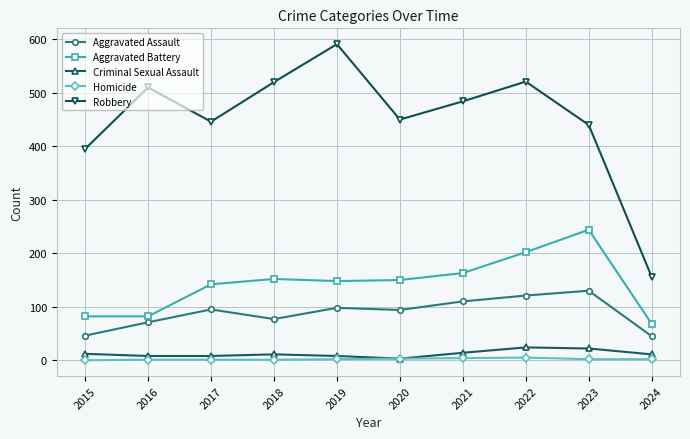

Rank the series by their maximum value, from highest to lowest.

Robbery, Aggravated Battery, Aggravated Assault, Criminal Sexual Assault, Homicide